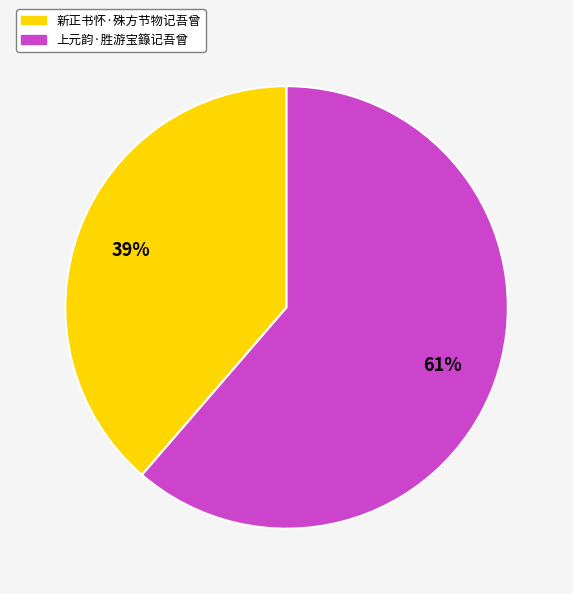

Do 上元韵·胜游宝籙记吾曾 and 新正书怀·殊方节物记吾曾 together represent more than half of the pie?

Yes